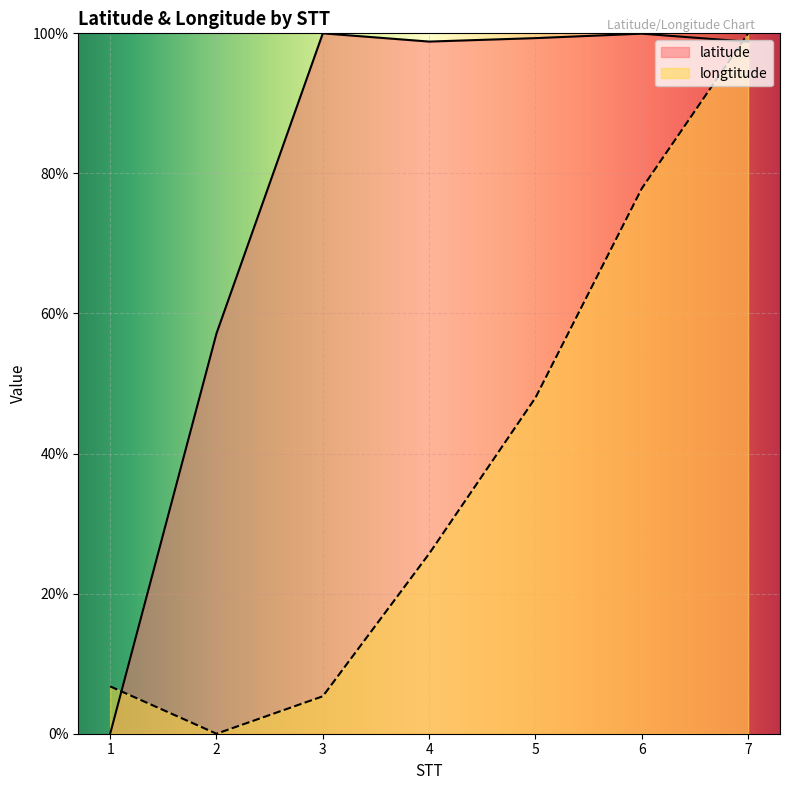

Reading left to right, list all the values displayed in this chart.

latitude: 1=0.0	2=57.2	3=100.0	4=98.8	5=99.3	6=100.0	7=98.8
longtitude: 1=6.8	2=0.0	3=5.3	4=25.7	5=48.0	6=77.9	7=100.0